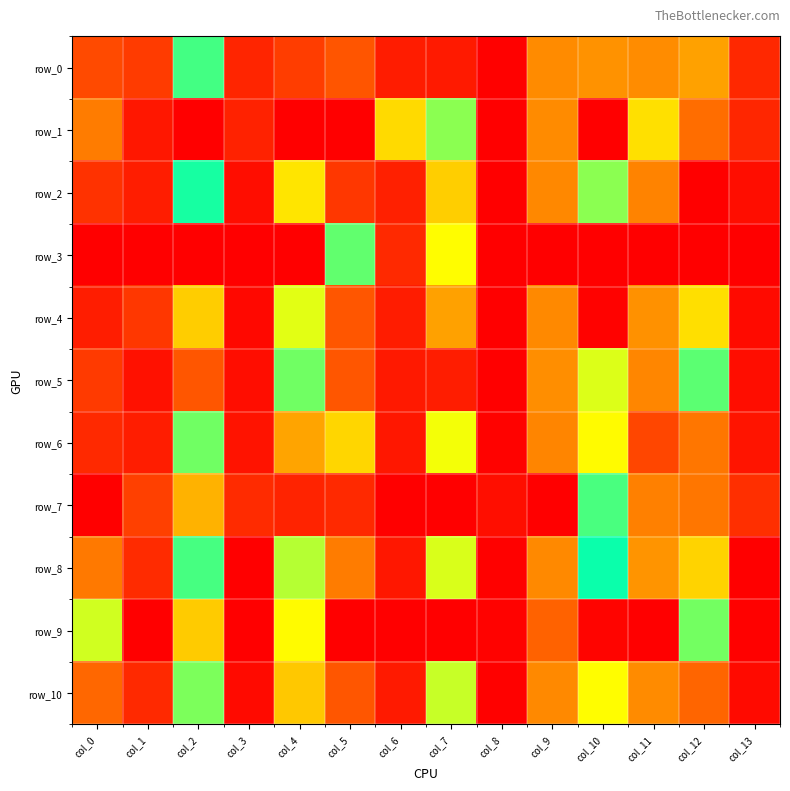

What is the difference between the row_3 values at col_11 and col_13?

1.0